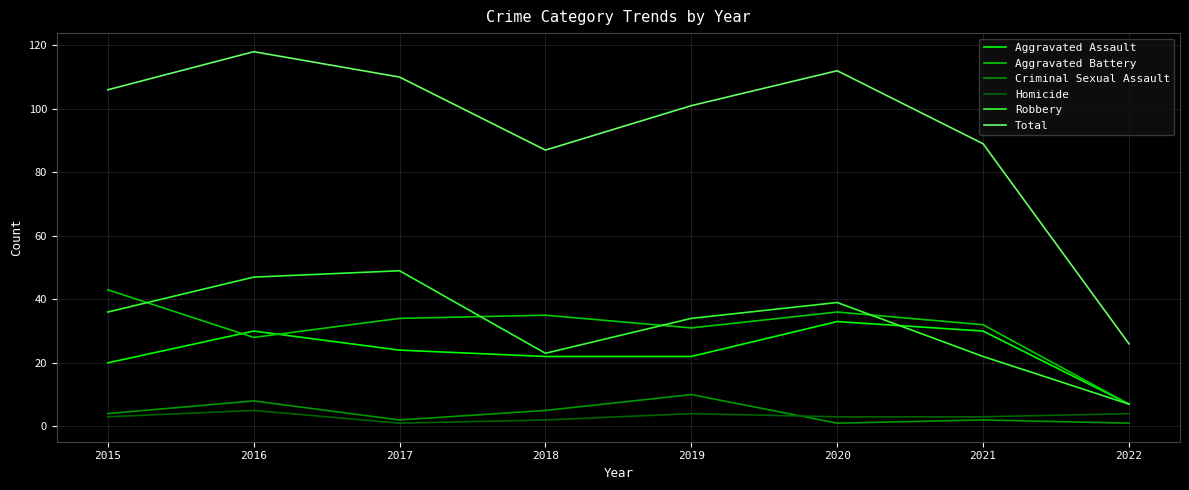

Reading right to left, what are all the values shown in this chart?

Aggravated Assault: 7	30	33	22	22	24	30	20
Aggravated Battery: 7	32	36	31	35	34	28	43
Criminal Sexual Assault: 1	2	1	10	5	2	8	4
Homicide: 4	3	3	4	2	1	5	3
Robbery: 7	22	39	34	23	49	47	36
Total: 26	89	112	101	87	110	118	106